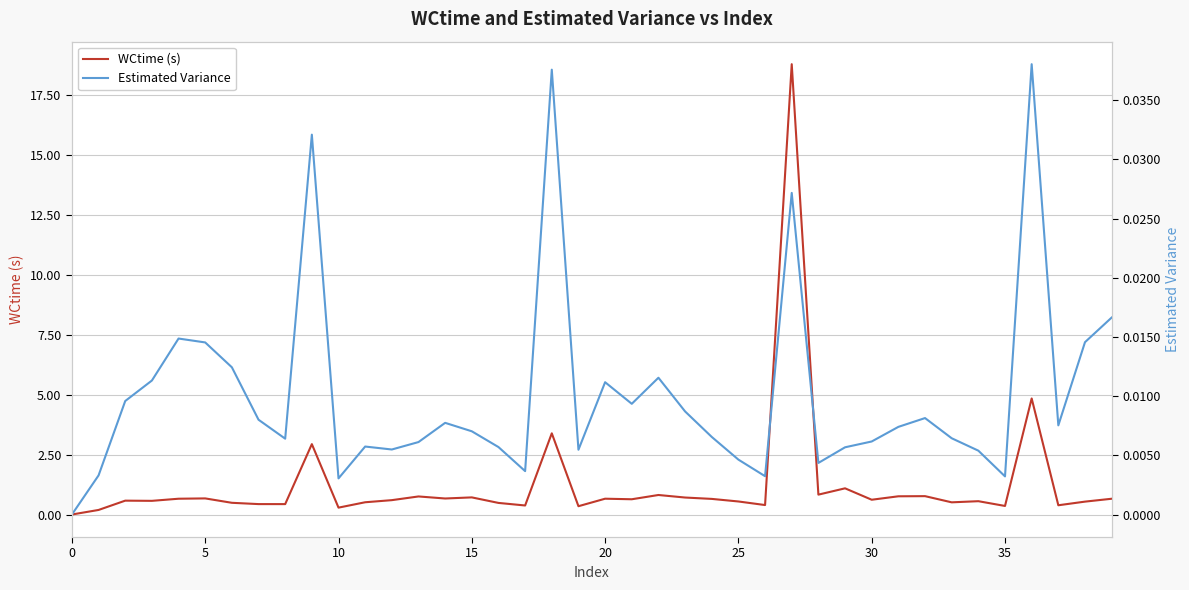

Is the value of WCtime (s) at 20 greater than the value of Estimated Variance at 21?

Yes